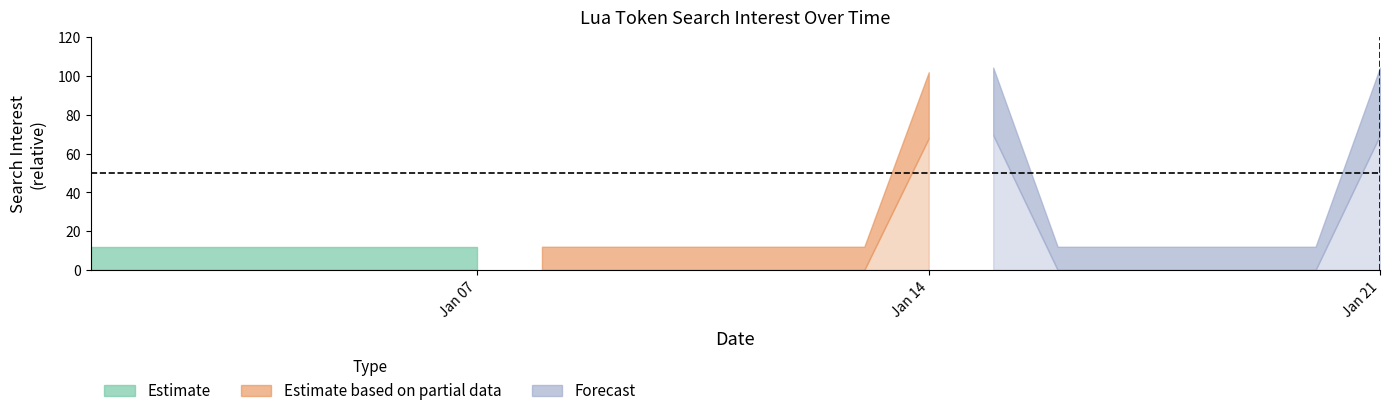

What is the difference between the maximum and minimum values in the upper series?

87